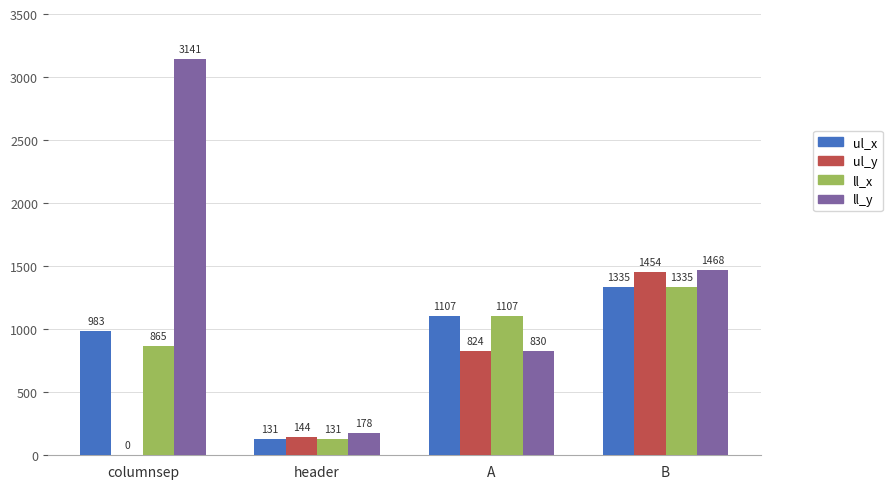

Count the ll_y values in the range 830 to 3141.

3